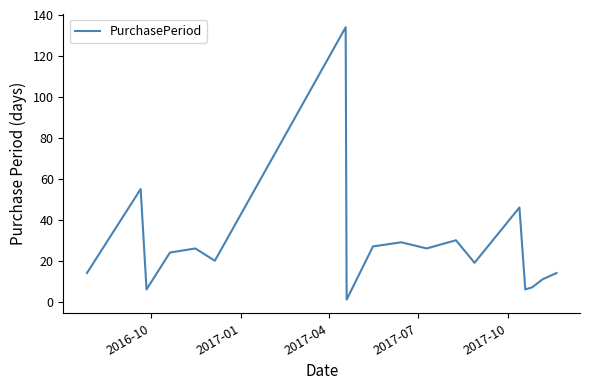

What is the difference between the maximum and minimum values?

133